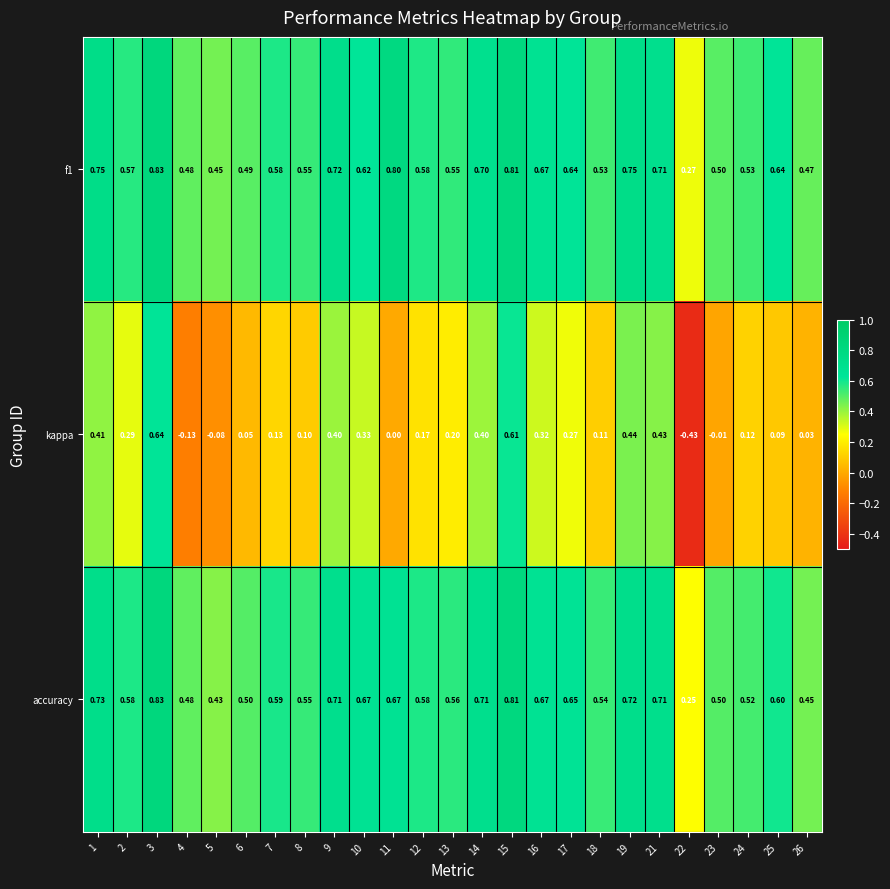

Is the value of kappa at 12 greater than the value of f1 at 14?

No